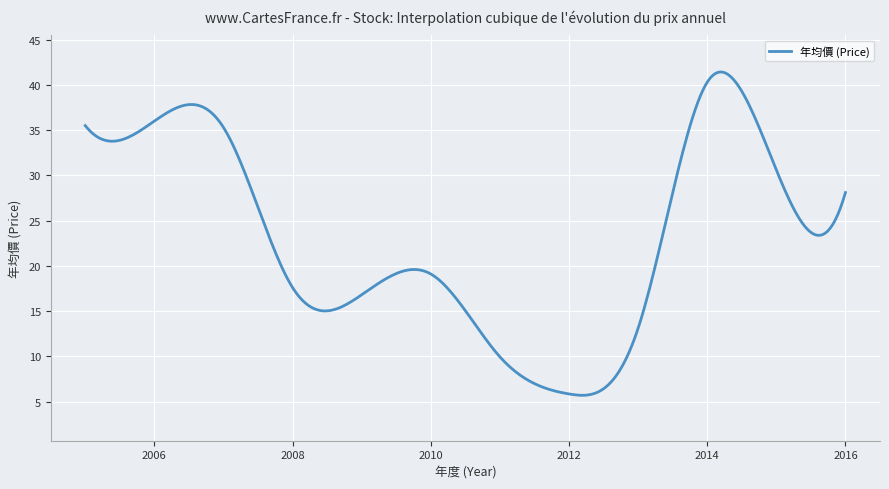

What is the difference between the second highest and minimum values?

35.7